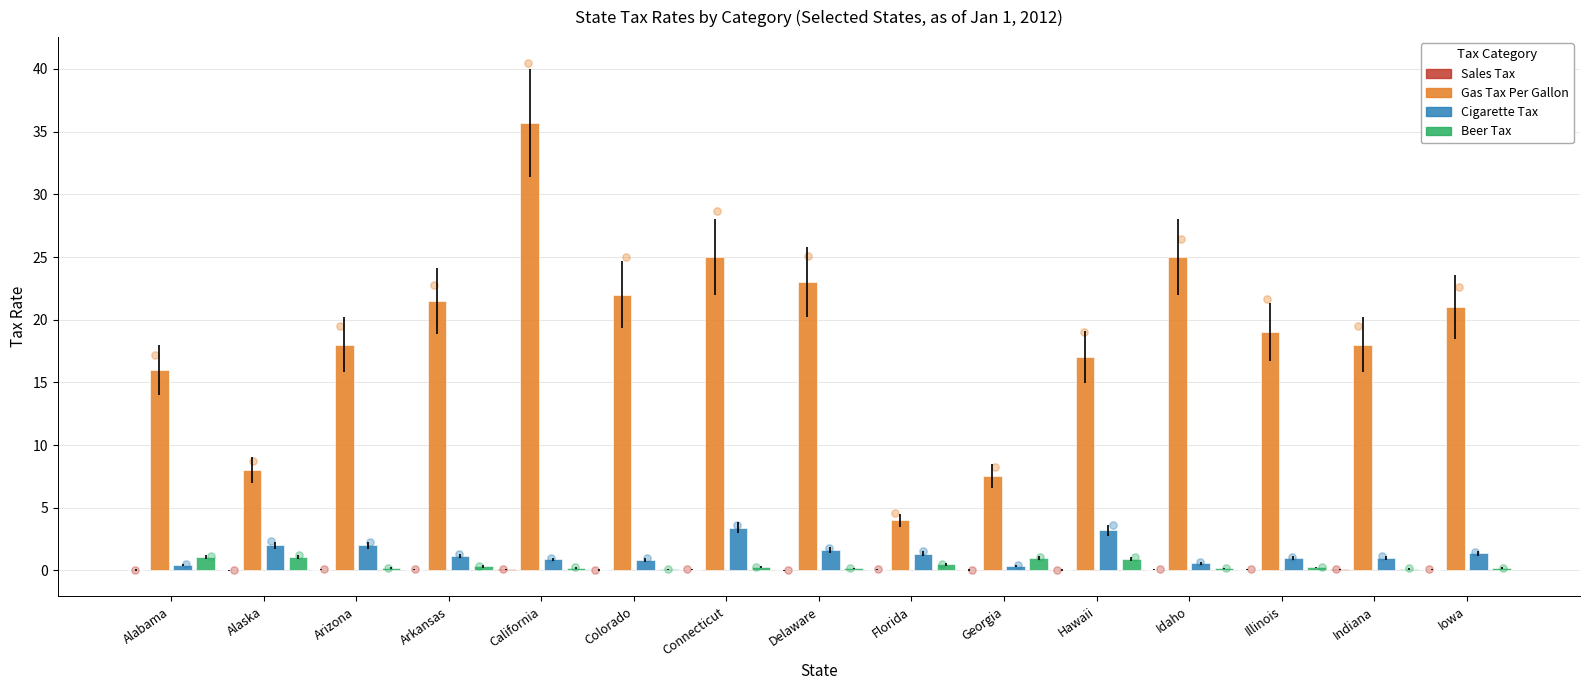

What are all the series names shown in the legend?

Sales Tax, Gas Tax Per Gallon, Cigarette Tax, Beer Tax